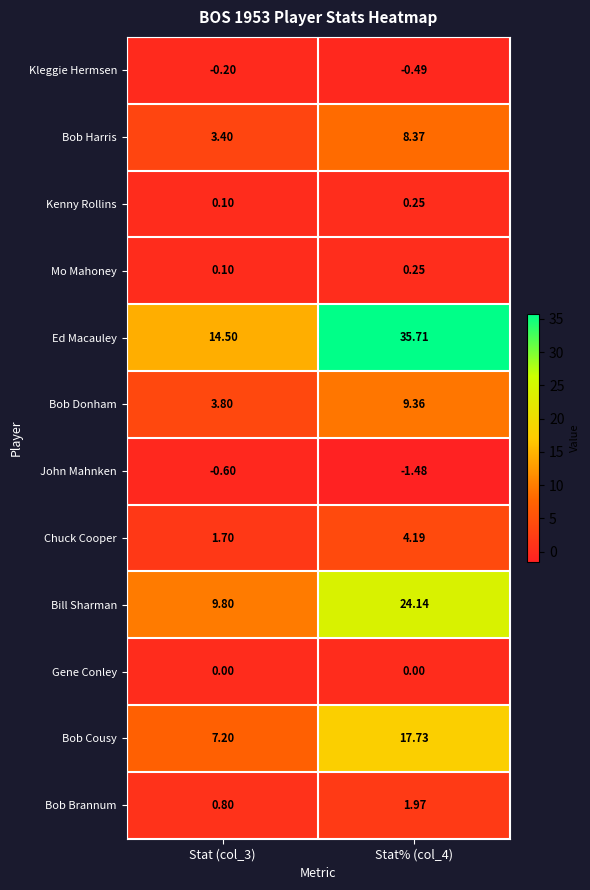

What is the maximum value shown in the chart?

35.7